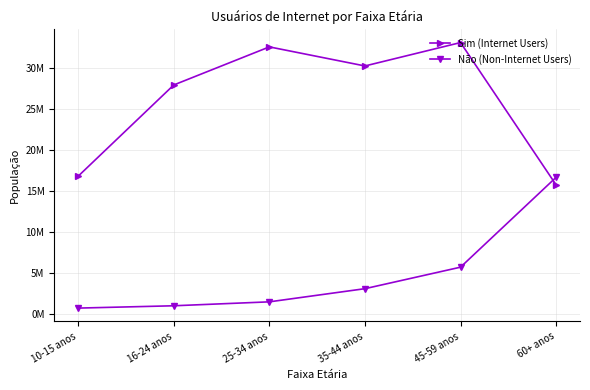

Does the chart have visible grid lines?

Yes